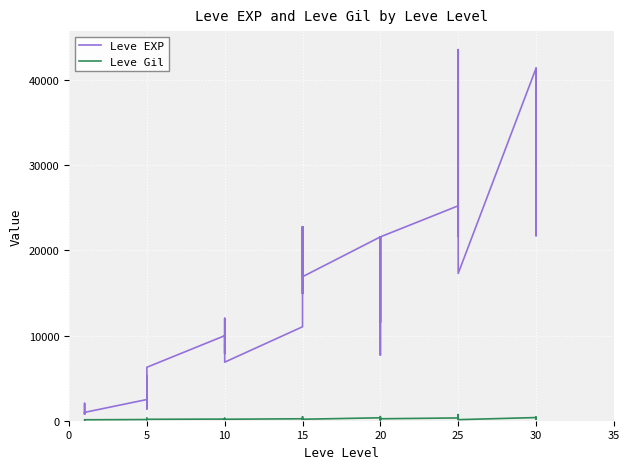

What are all the series names shown in the legend?

Leve EXP, Leve Gil